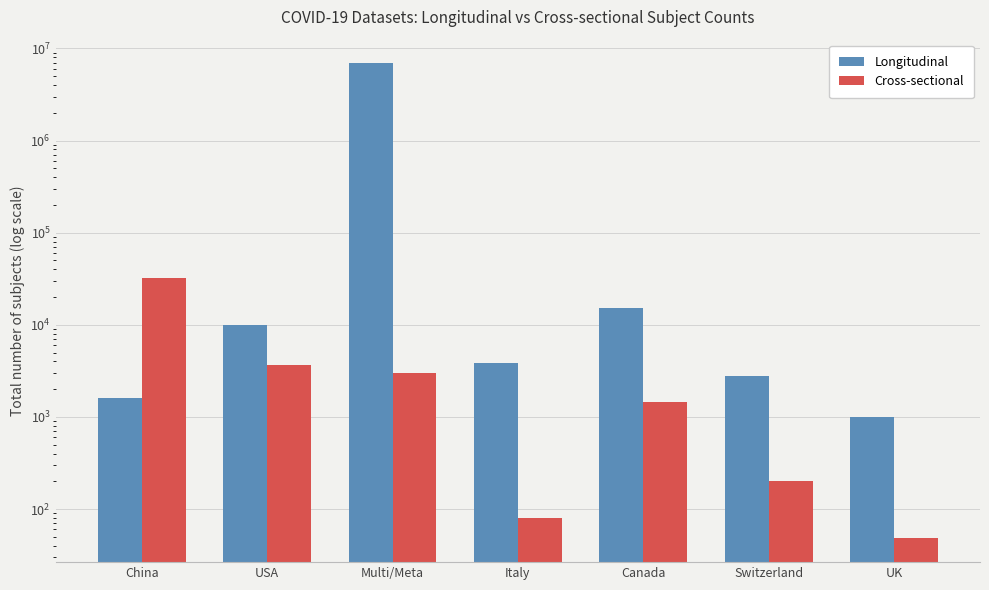

What is the difference between the highest and lowest values at Switzerland?

2564